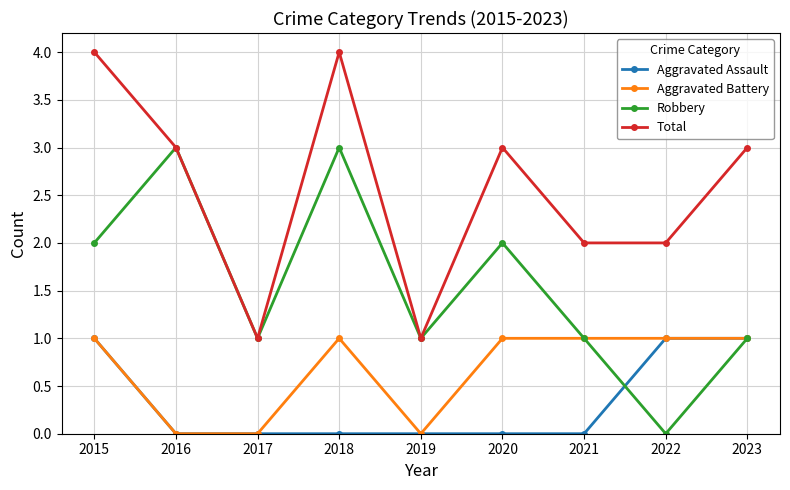

What is the difference between the maximum and minimum values in the Total series?

3